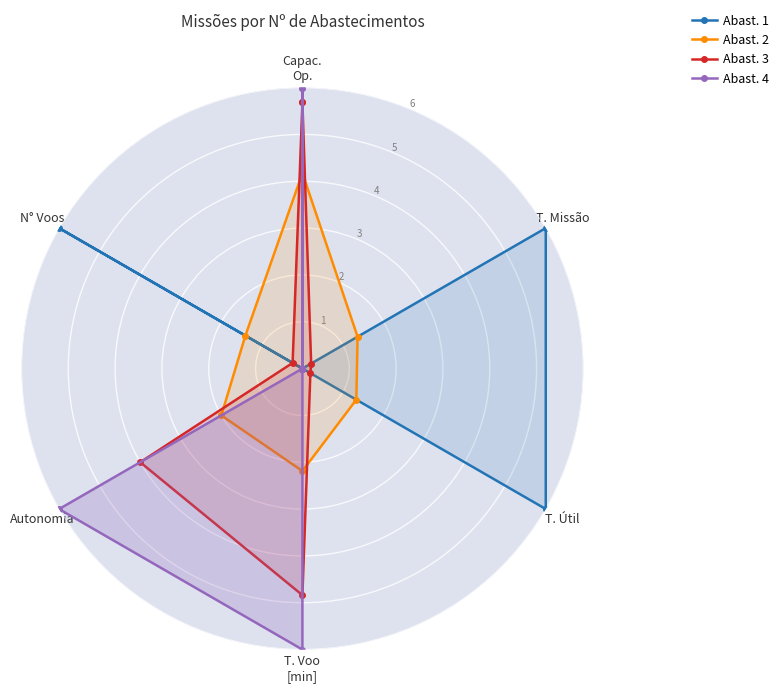

At T. Voo
[min], list the series in order from largest to smallest.

Abast. 4, Abast. 3, Abast. 2, Abast. 1